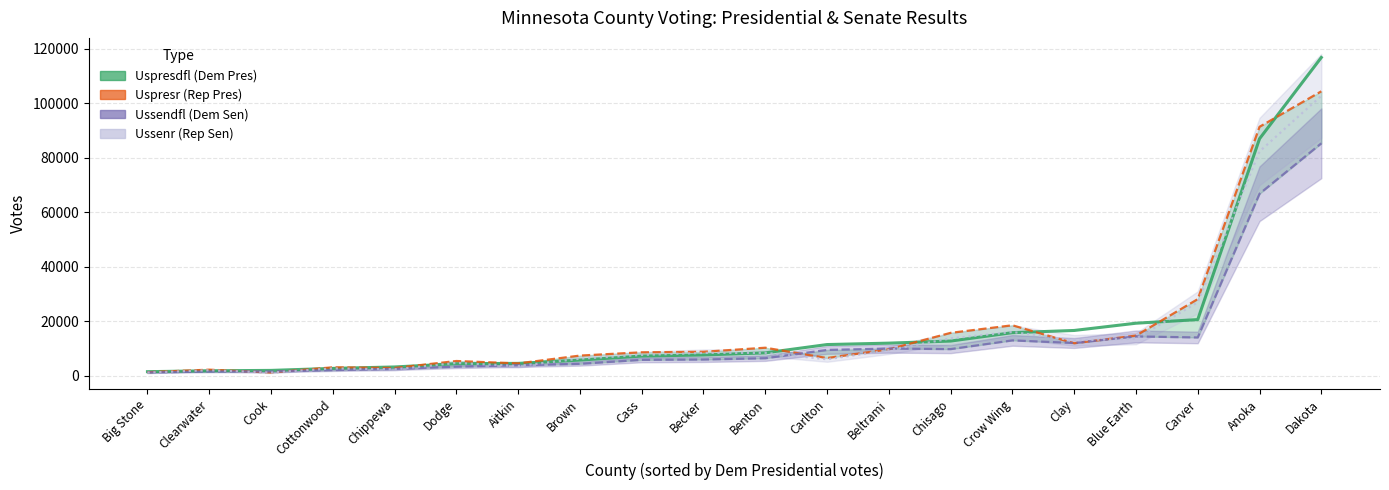

What is the value of the 15th point from the left?

15859